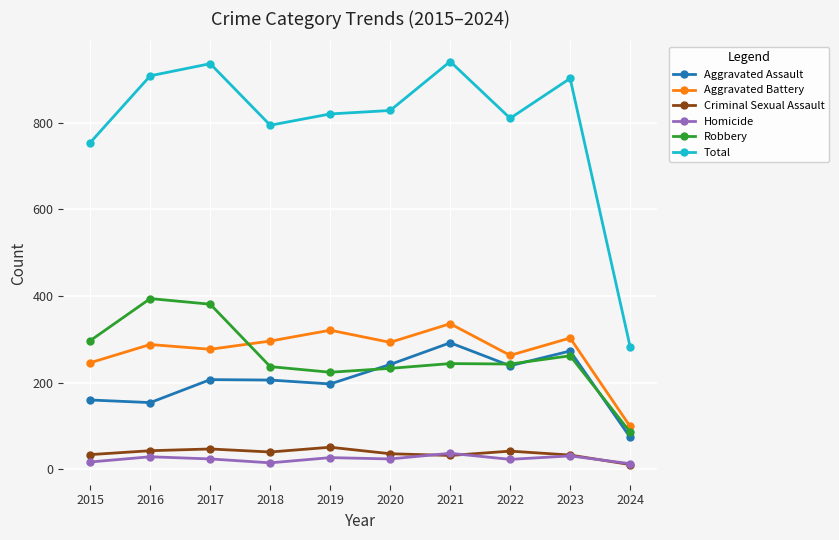

Which series has the largest total across all categories?

Total